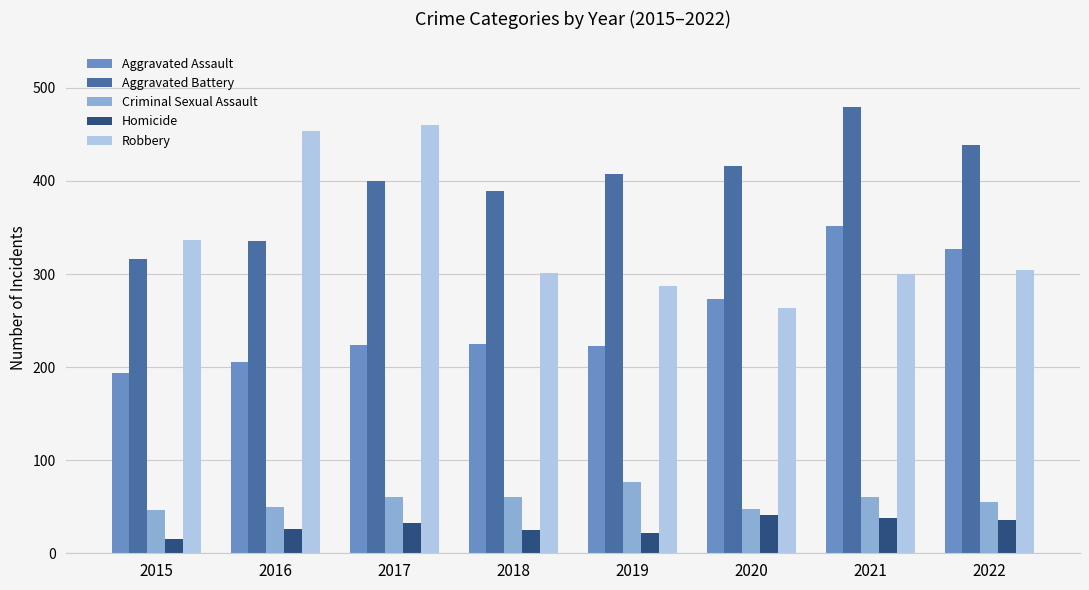

What is the difference between the maximum and minimum values in the Homicide series?

26